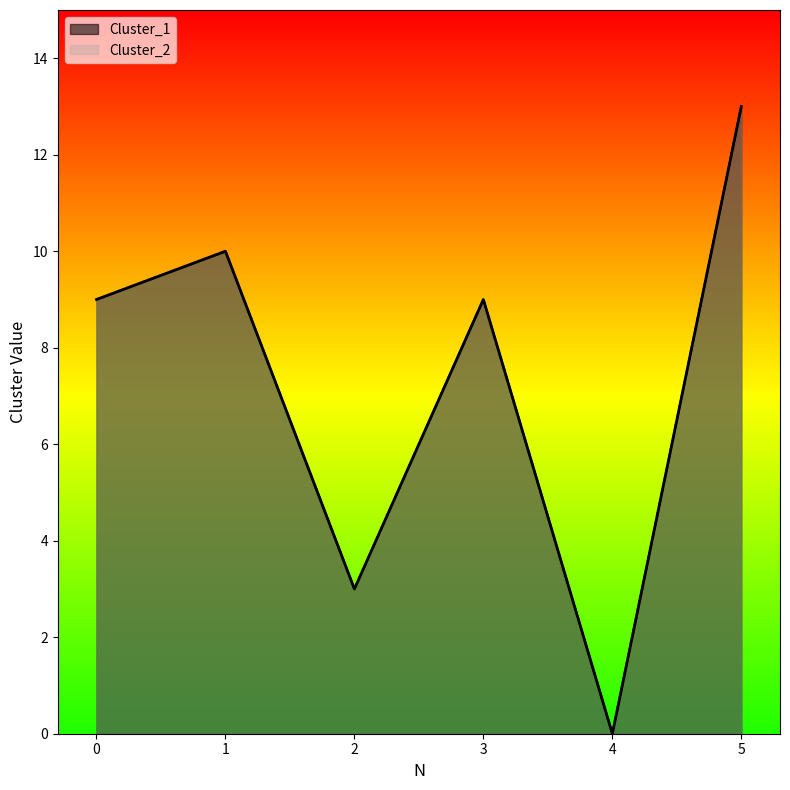

True or false: Cluster_2 and Cluster_1 cross at least once.

False